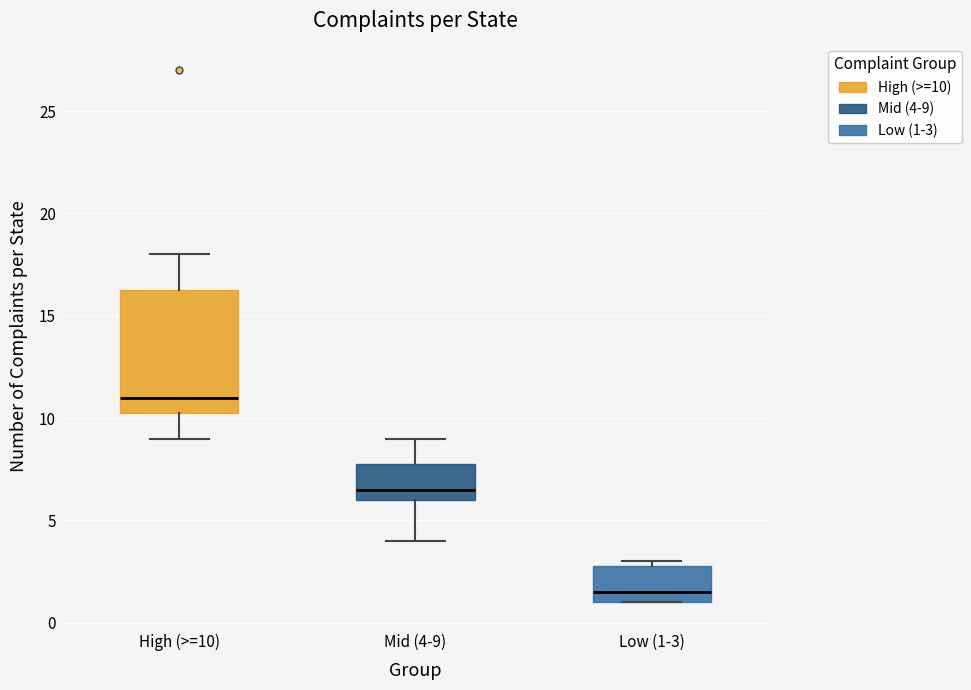

Where is the lower edge of the box for Mid (4-9) on the y-axis? The values are not printed on the chart, so give them approximately, as read against the axis.

6.0